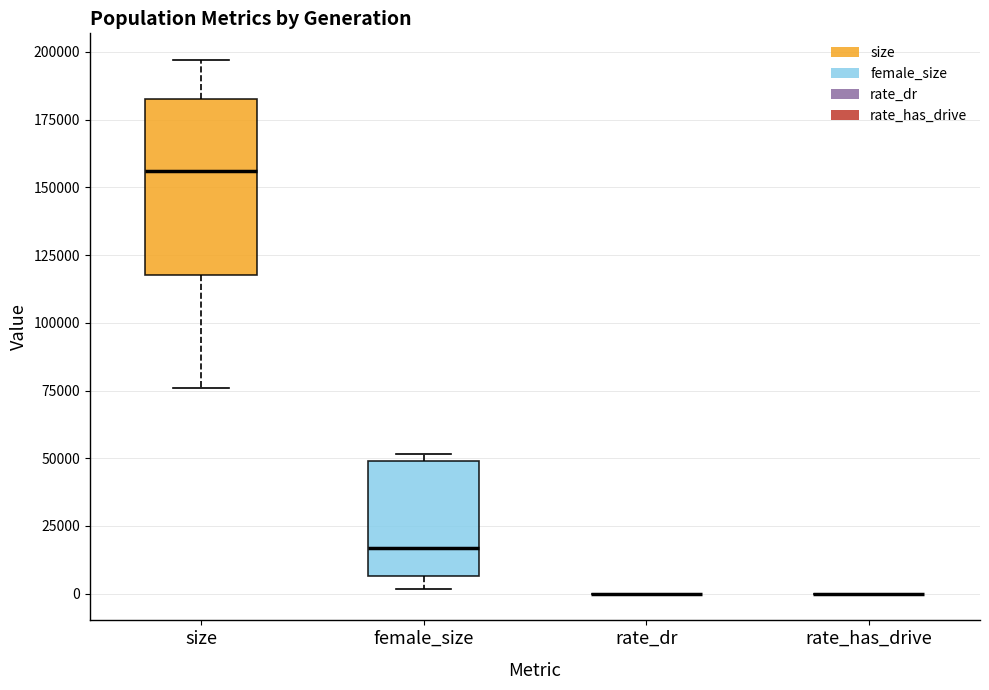

Reading left to right, read every box against the y-axis: the position of its median line, the range the box covers, and the ends of its whiskers. The values are not printed on the chart, so give them approximately, as read against the axis.

size: median 155000, box 120000 to 185000, whiskers 75000 to 195000
female_size: median 15000, box 5000 to 50000, whiskers 0 to 50000 (just above the box's upper edge)
rate_dr: box collapsed to a line at 0, whiskers 0 to 0
rate_has_drive: box collapsed to a line at 0, whiskers 0 to 0